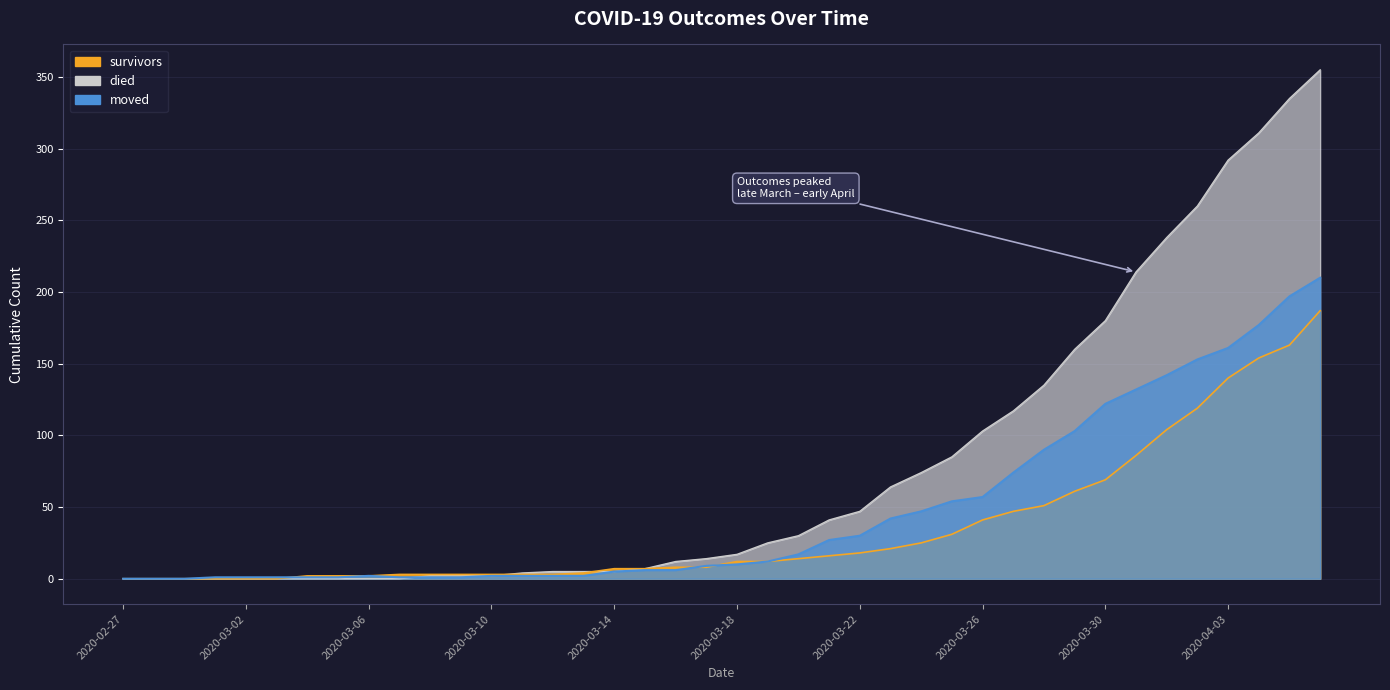

Rank the categories by moved value from lowest to highest.

2020-02-27, 2020-02-28, 2020-02-29, 2020-03-01, 2020-03-02, 2020-03-03, 2020-03-04, 2020-03-05, 2020-03-07, 2020-03-08, 2020-03-09, 2020-03-06, 2020-03-10, 2020-03-11, 2020-03-12, 2020-03-13, 2020-03-14, 2020-03-15, 2020-03-16, 2020-03-17, 2020-03-18, 2020-03-19, 2020-03-20, 2020-03-21, 2020-03-22, 2020-03-23, 2020-03-24, 2020-03-25, 2020-03-26, 2020-03-27, 2020-03-28, 2020-03-29, 2020-03-30, 2020-03-31, 2020-04-01, 2020-04-02, 2020-04-03, 2020-04-04, 2020-04-05, 2020-04-06